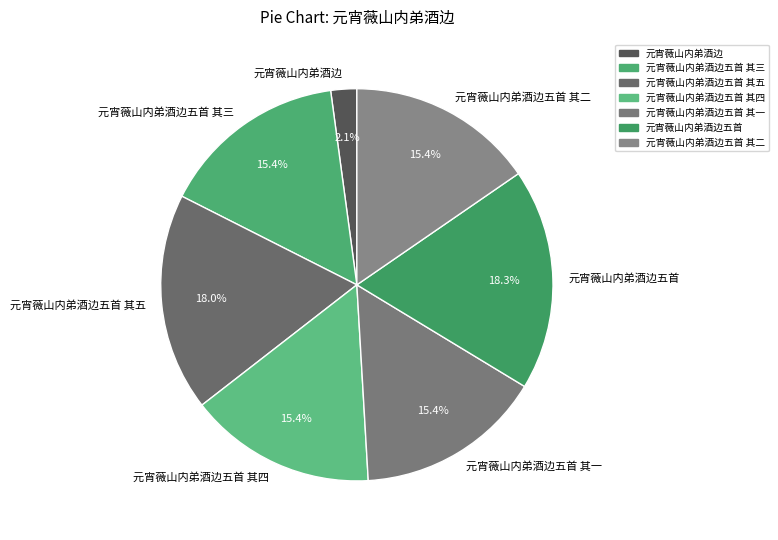

Combined, what portion of the pie is 元宵薇山内弟酒边五首 and 元宵薇山内弟酒边?

20.4%